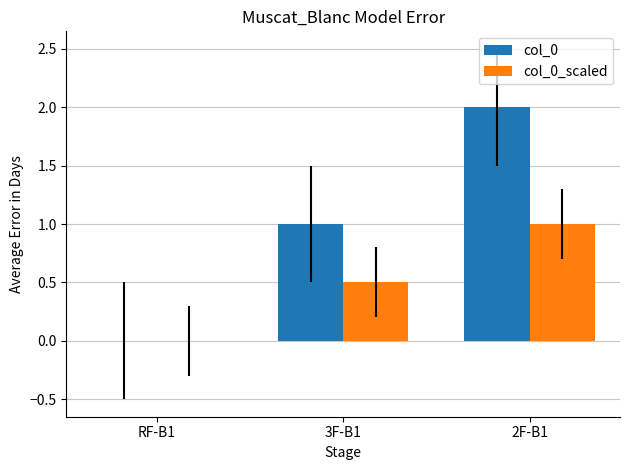

True or false: col_0_scaled has a value of -0.6 at RF-B1.

False